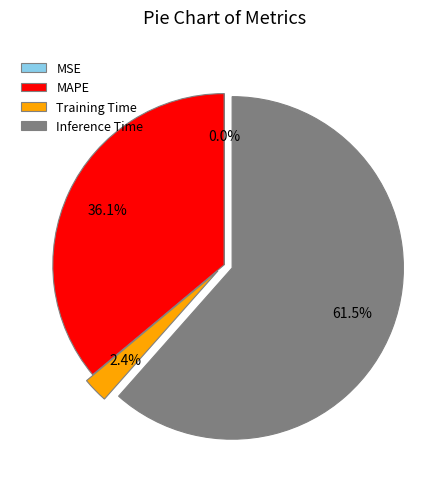

What percentage do Training Time and MAPE together represent?

38.5%